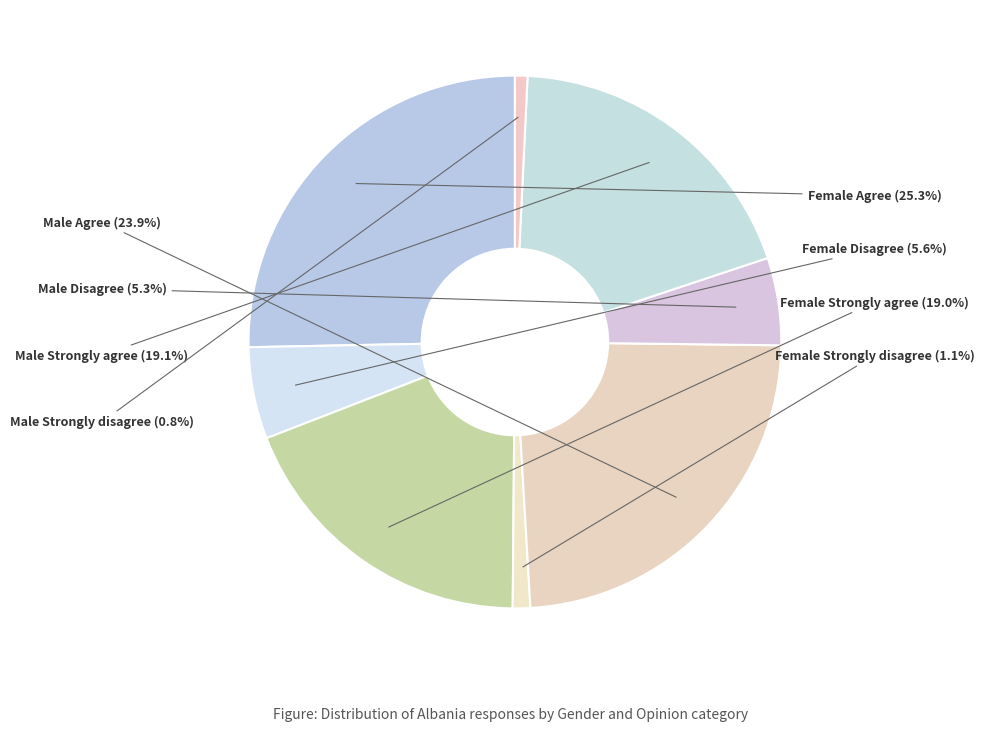

To the nearest percent, what portion does Male Strongly agree represent?

19%